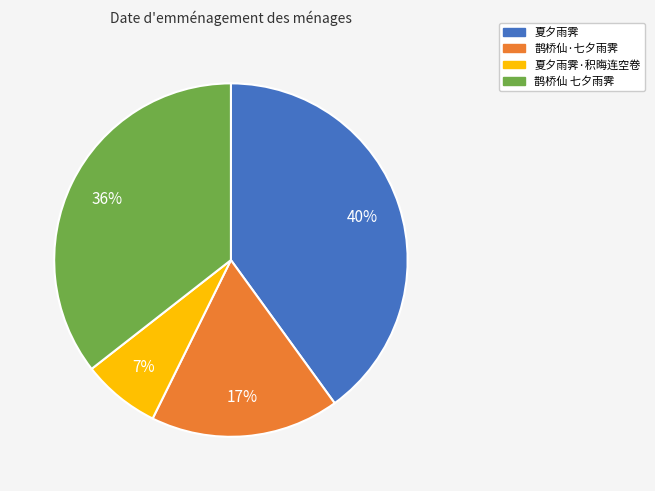

Does 夏夕雨霁 represent more than half of the total?

No